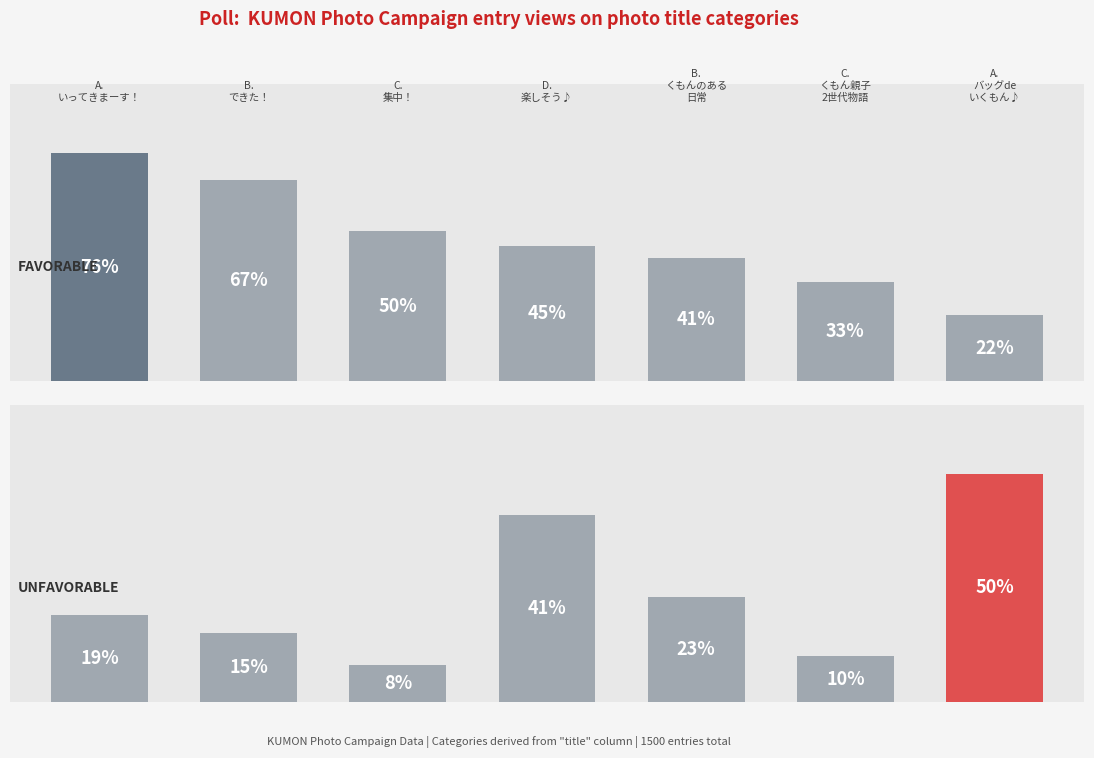

What is the sum of the FAVORABLE values at 4 and 2?

91